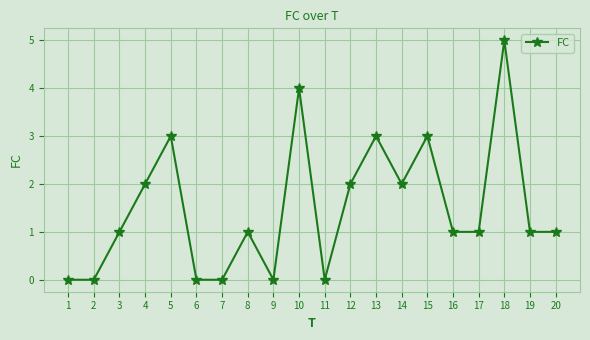

How many distinct data groups are displayed?

1